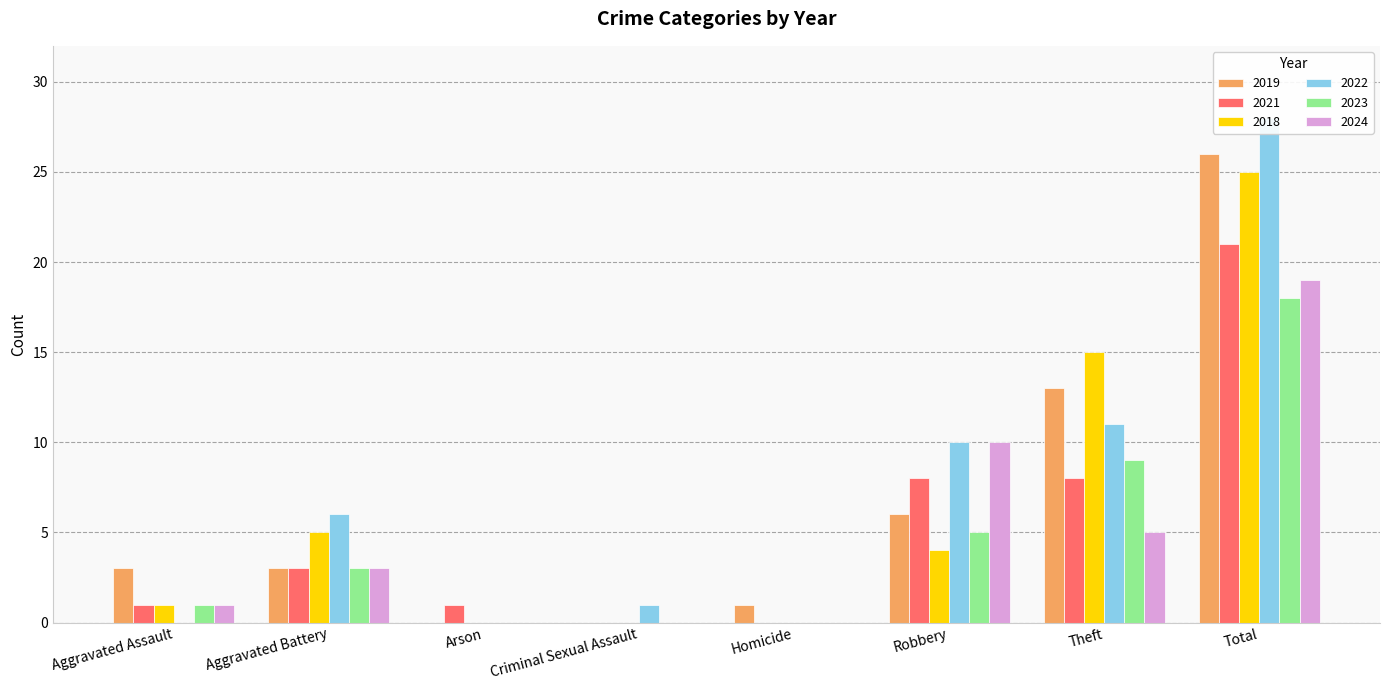

List the labels in order of 2018 value, largest first.

Total, Theft, Aggravated Battery, Robbery, Aggravated Assault, Arson, Criminal Sexual Assault, Homicide